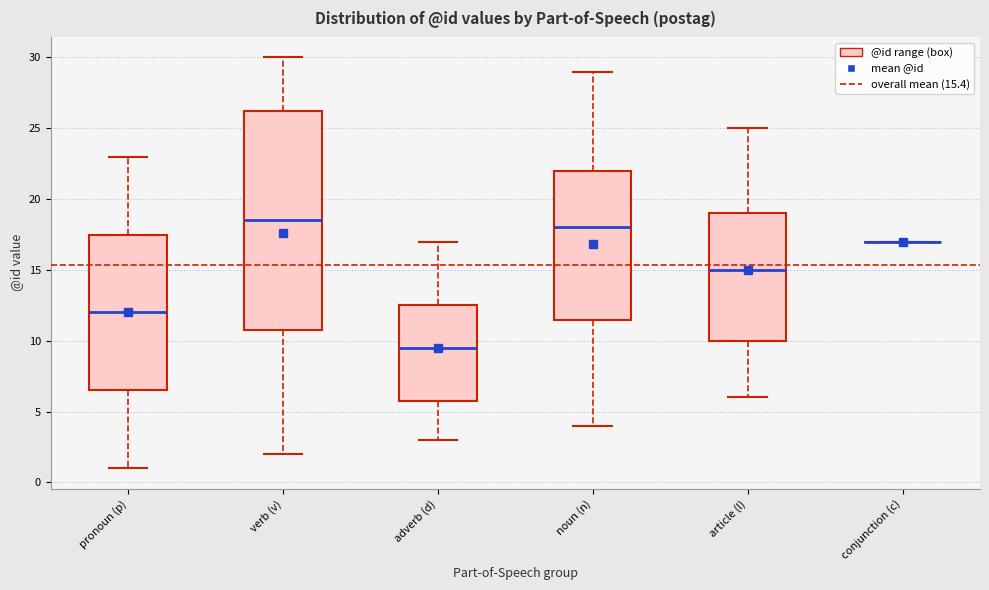

Where does the lower whisker of the box for adverb (d) end on the y-axis? The values are not printed on the chart, so give them approximately, as read against the axis.

3.0